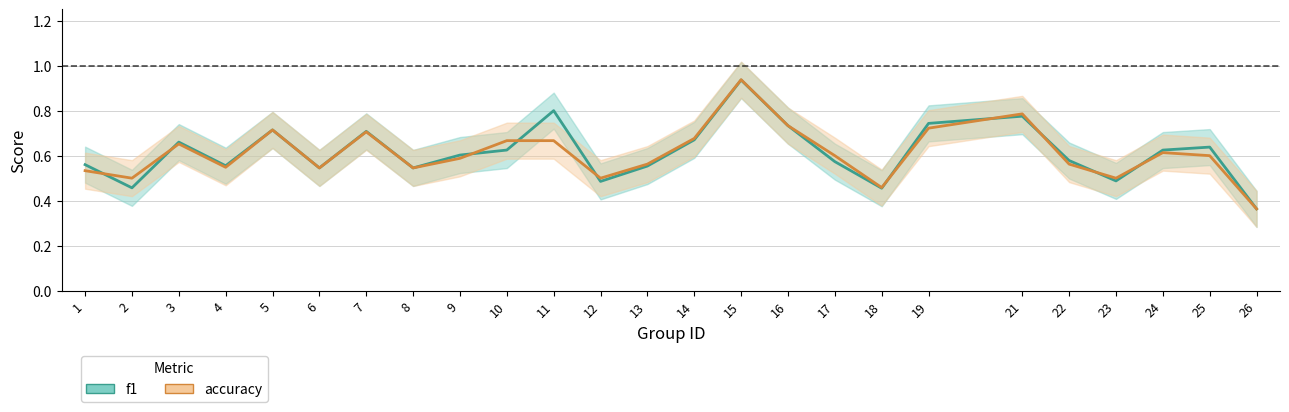

Which series changed the most between 22 and 26?

f1